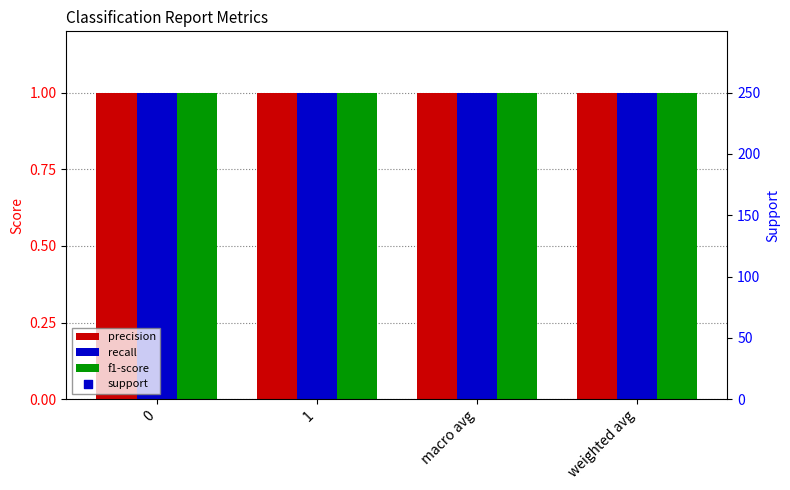

Which series has the widest spread of Y values?

support